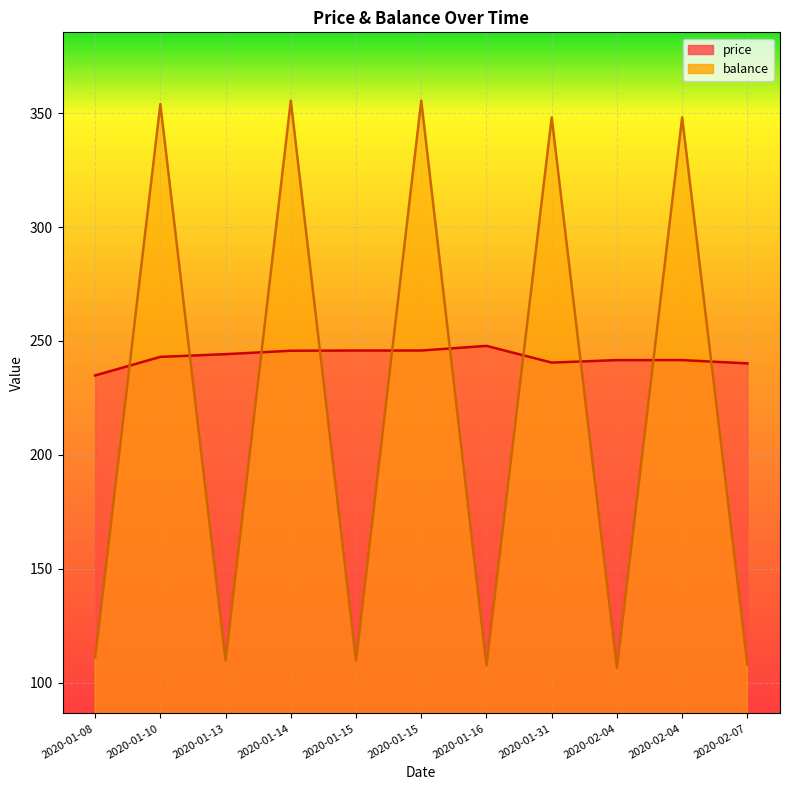

Reading left to right, list all the values displayed in this chart.

price: 2020-01-08=234.9	2020-01-10=243.0	2020-01-13=244.2	2020-01-14=245.7	2020-01-15=245.8	2020-01-15=245.8	2020-01-16=247.8	2020-01-31=240.5	2020-02-04=241.6	2020-02-04=241.6	2020-02-07=240.2
balance: 2020-01-08=110.9	2020-01-10=353.9	2020-01-13=109.7	2020-01-14=355.4	2020-01-15=109.6	2020-01-15=355.4	2020-01-16=107.6	2020-01-31=348.1	2020-02-04=106.5	2020-02-04=348.1	2020-02-07=108.0